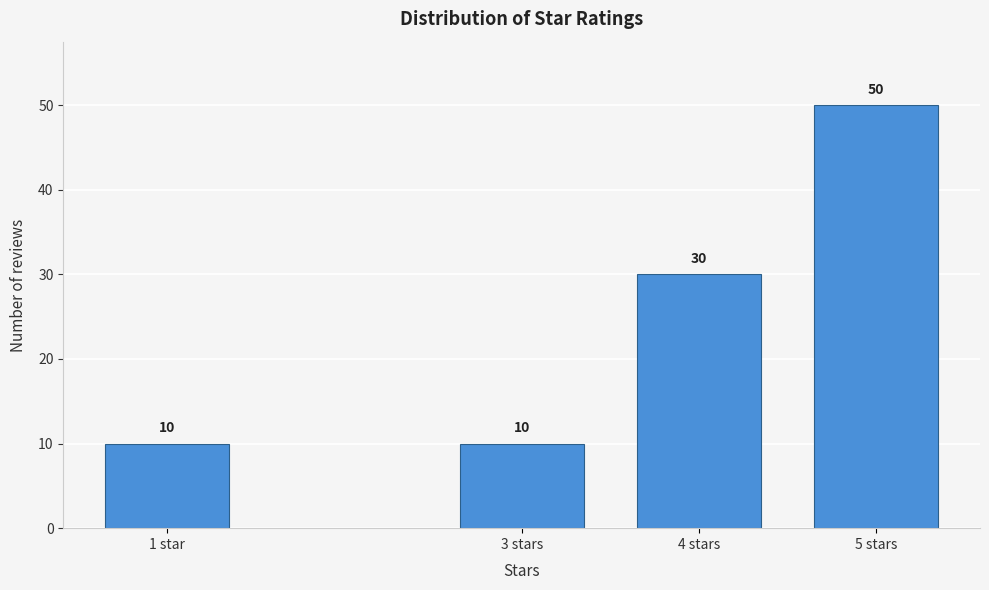

Reading left to right, list all the values displayed in this chart.

10	10	30	50